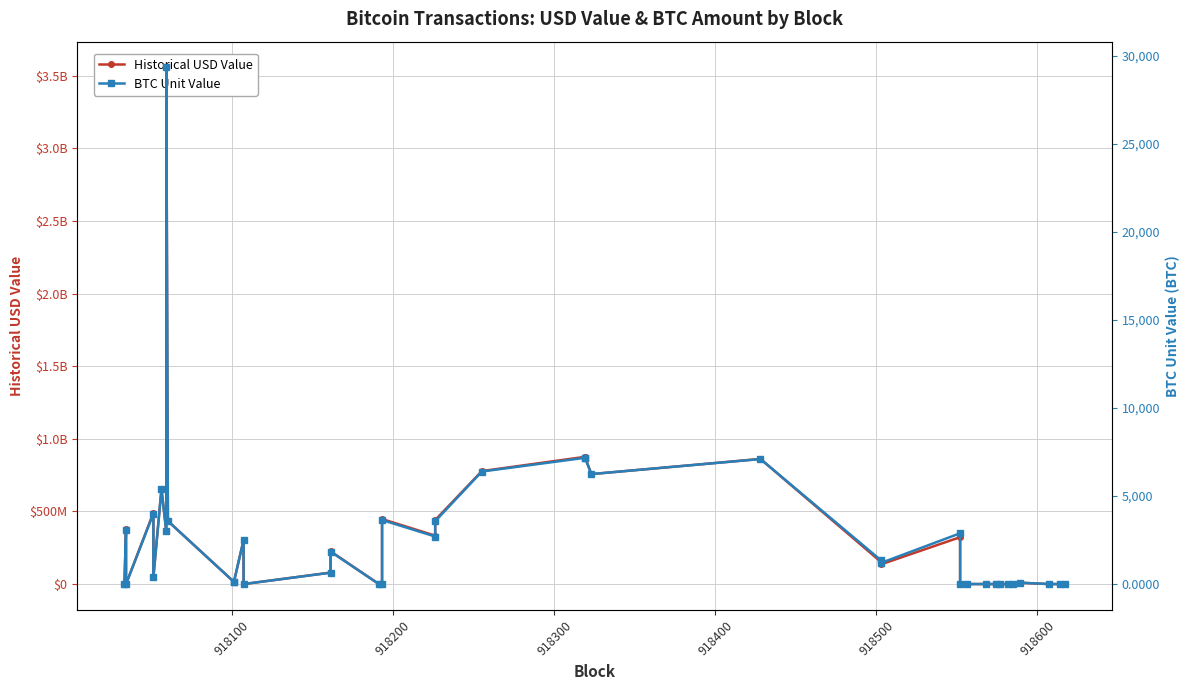

Reading left to right, transcribe all the data shown in this chart.

Historical USD Value: 317821.1	381476731.7	162934.4	491040000.0	49226693.9	654936879.5	363807000.0	3555607057.9	433993181.1	15335231.5	15335231.5	303898810.4	122.0	79168273.1	225829002.1	545794.9	2290.2	447764810.2	333414898.6	440848589.4	777777786.6	875762805.5	875762806.0	756999217.4	861325546.3	151180797.0	136307008.2	322818156.3	25442.0	179718.2	369277.8	196401.8	263024.6	20164.4	728508.6	9136212.2	334386.4	141066.6	2244031.3
BTC Unit Value: 2.6	3063.8	1.3	4000.0	401.0	5378.7	3000.0	29320.0	3578.8	125.9	125.9	2490.9	0.0	646.6	1844.3	4.5	0.0	3635.6	2700.0	3570.0	6389.2	7167.3	7167.3	6243.6	7098.2	1339.2	1207.4	2883.0	0.2	1.6	3.3	1.8	2.3	0.2	6.5	81.5	3.0	1.3	20.3